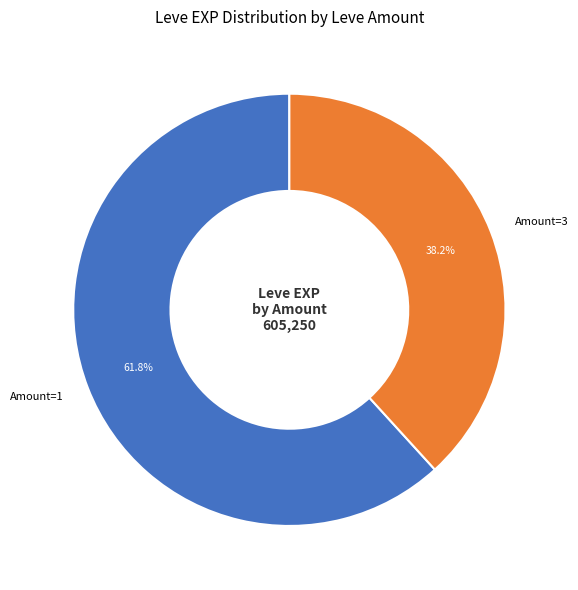

Which slice represents more than half of the pie?

Amount=1